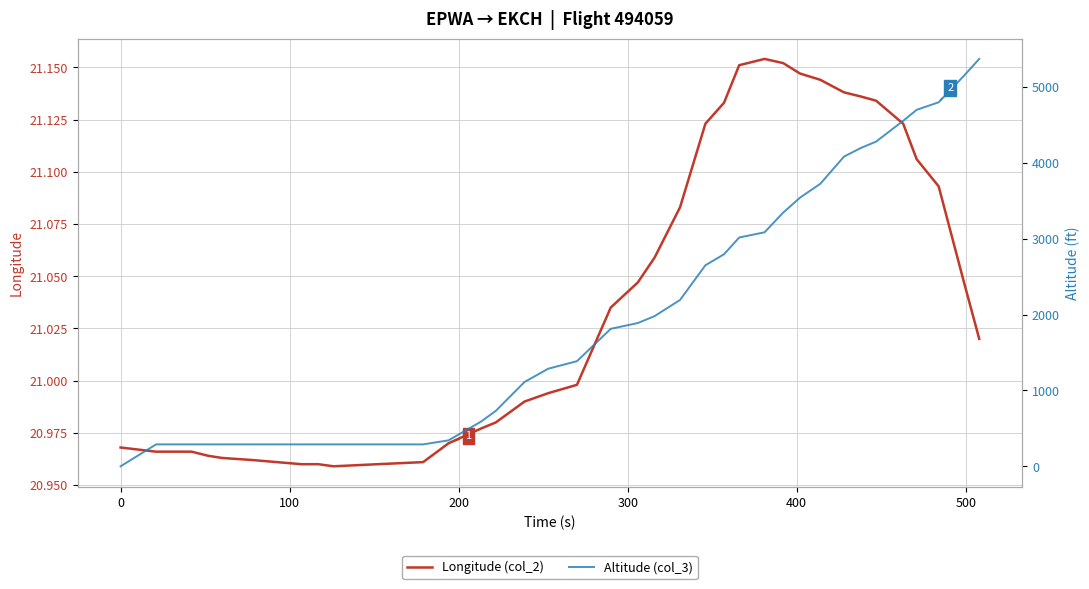

What is the average value of the Longitude (col_2) series?

21.0